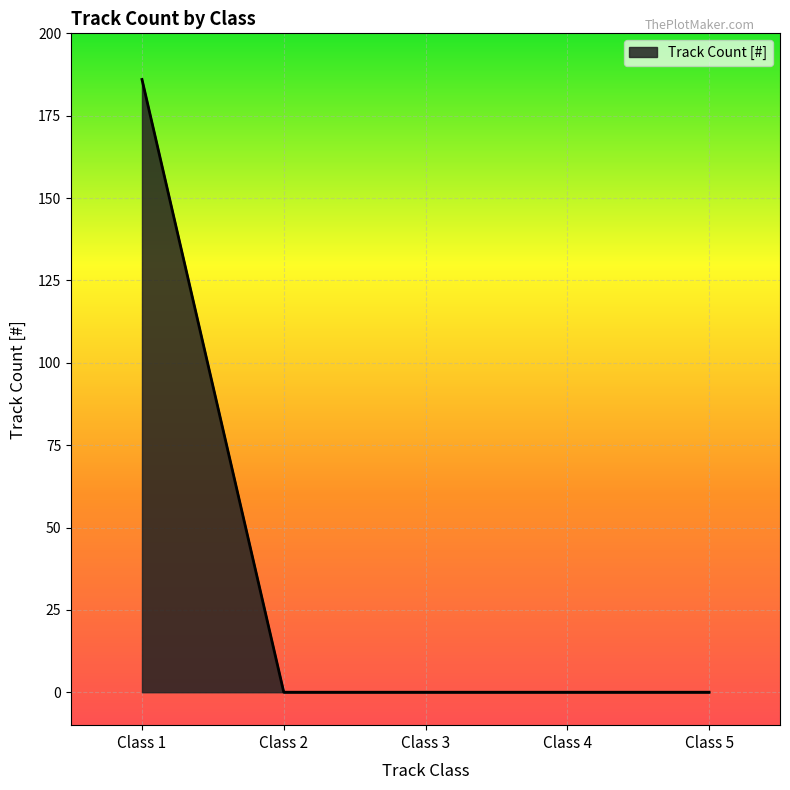

What is the average value?

37